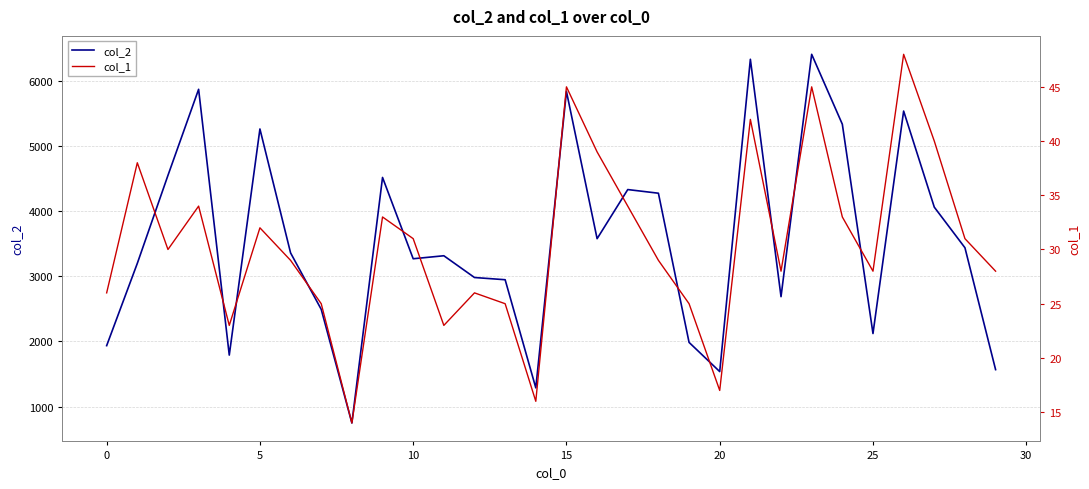

What is the sum of the col_2 values at 9 and 27?

8580